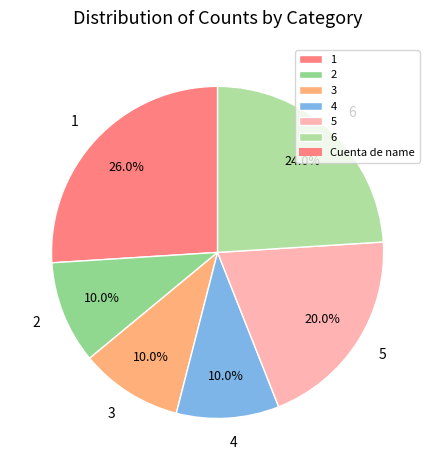

What is the ratio of the value at 6 to the value at 5?

1.2